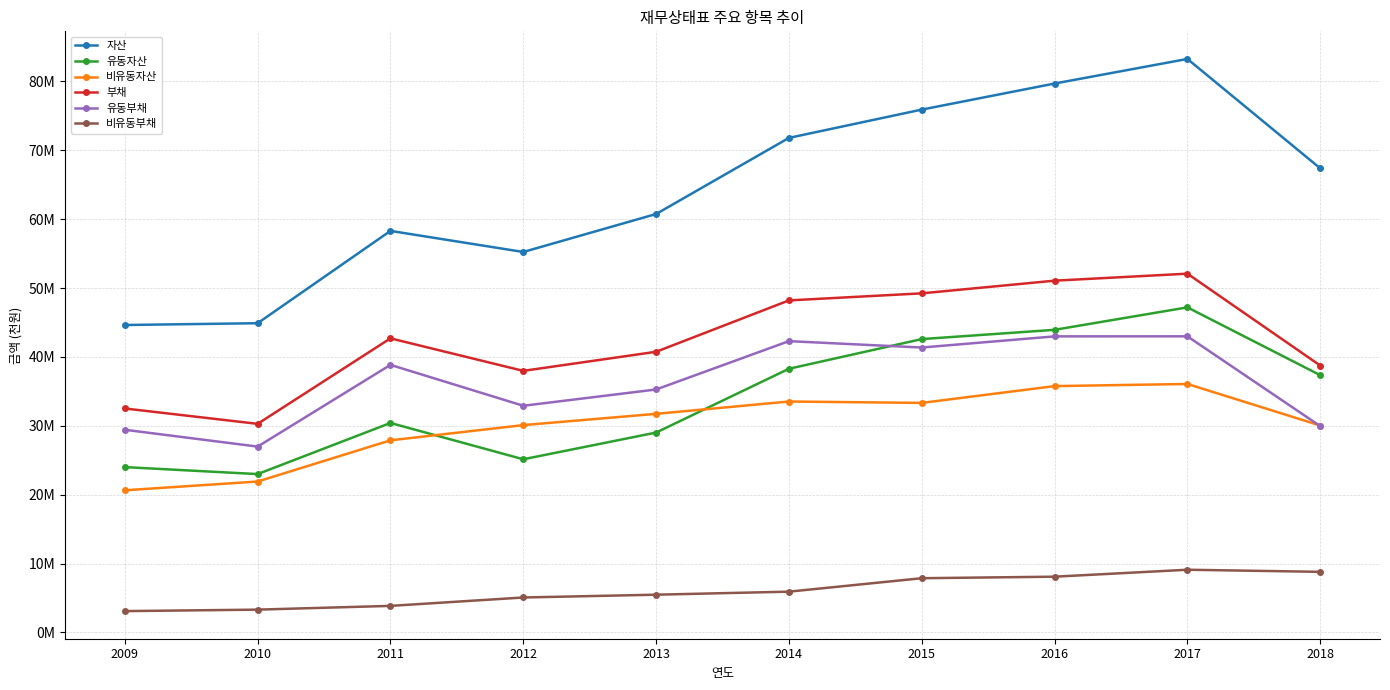

What is the difference between the highest and lowest values at 2018?

58591931